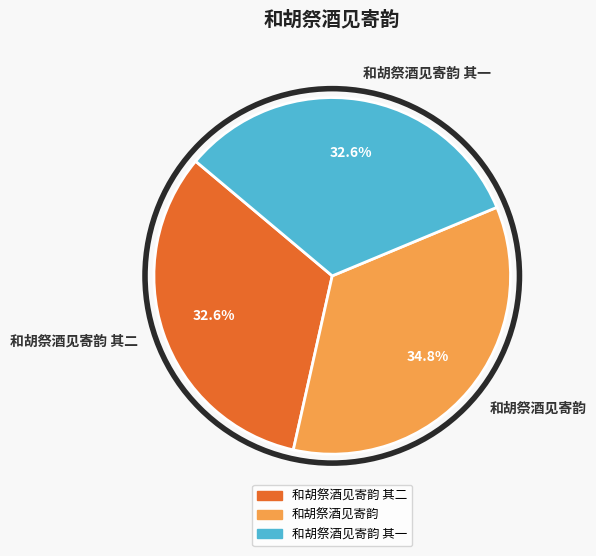

True or false: 和胡祭酒见寄韵 其一 accounts for 23% of the total.

False